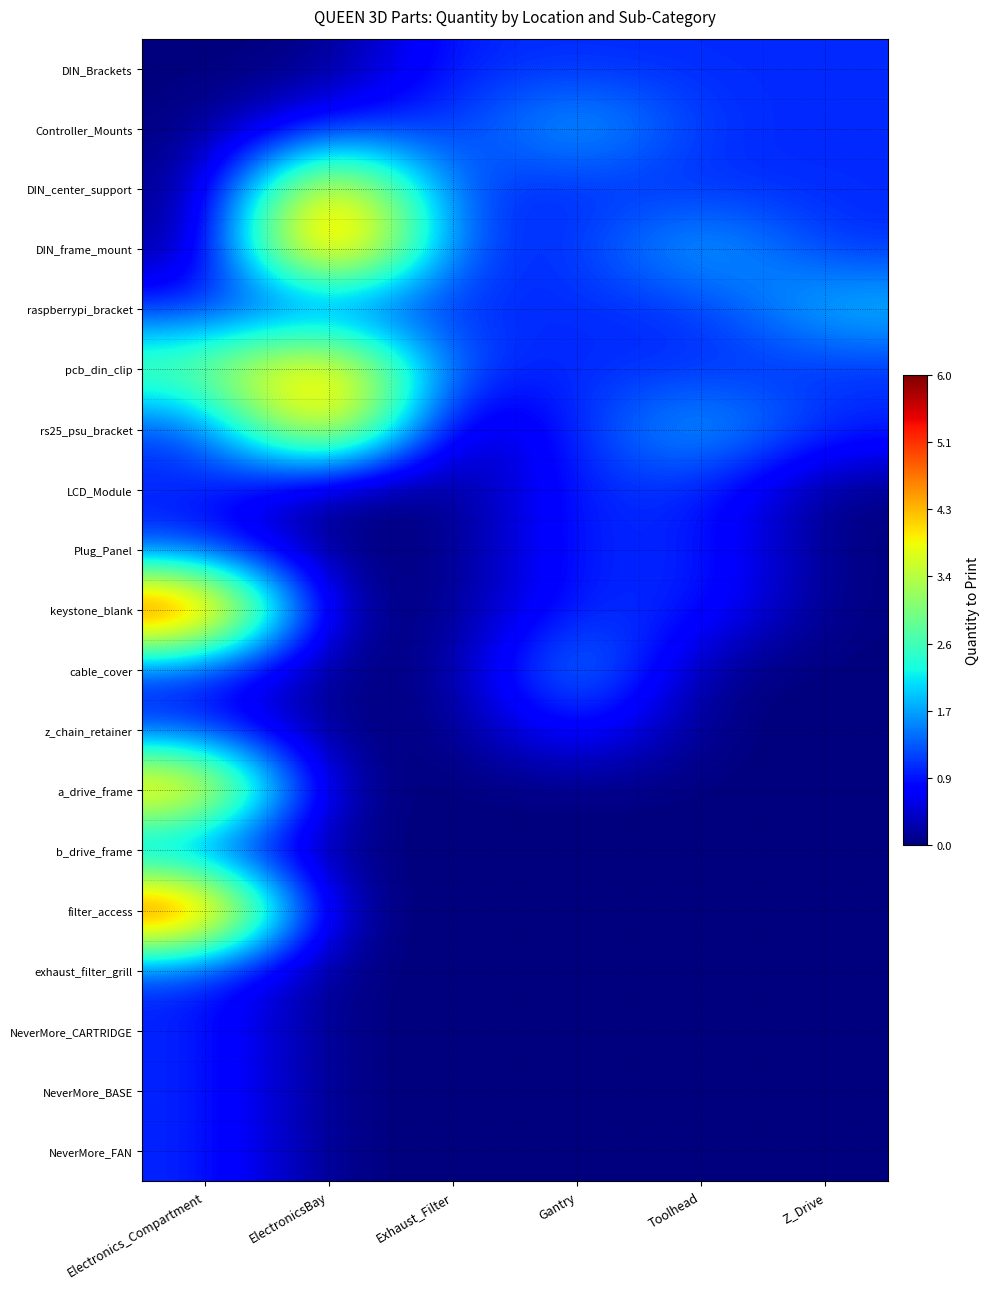

What is the difference between the highest and lowest values at Gantry?

2